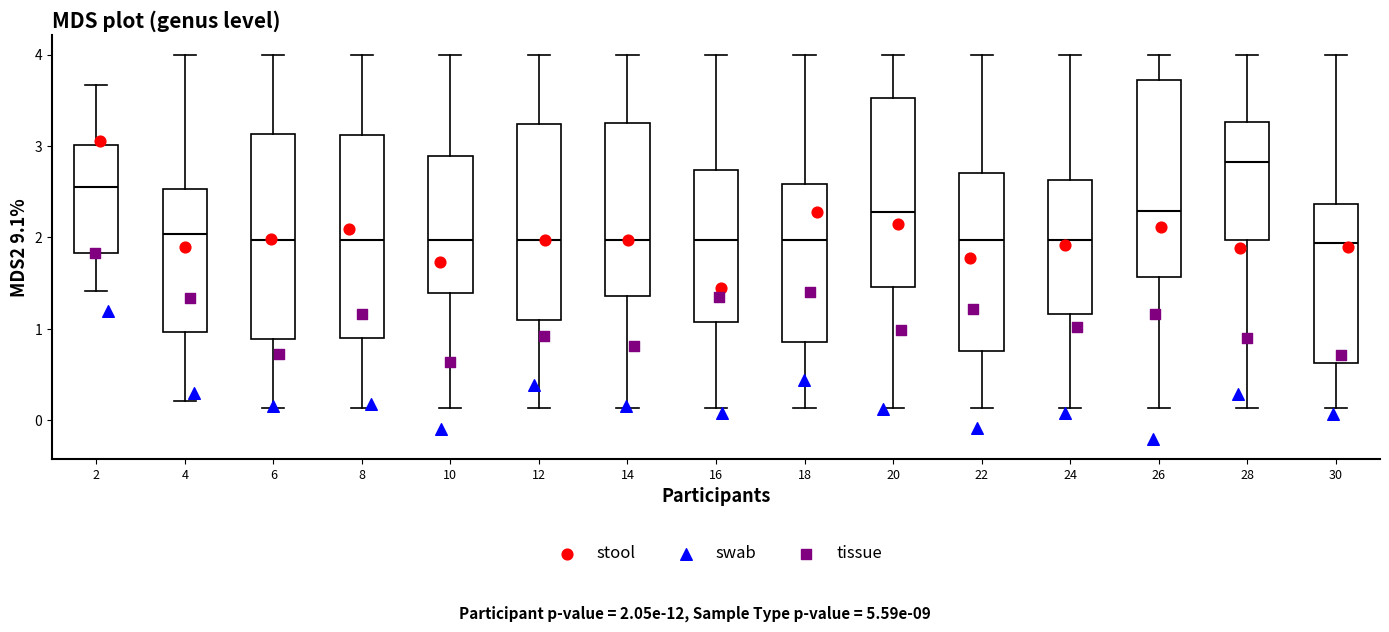

Which box's median line is the highest?

28